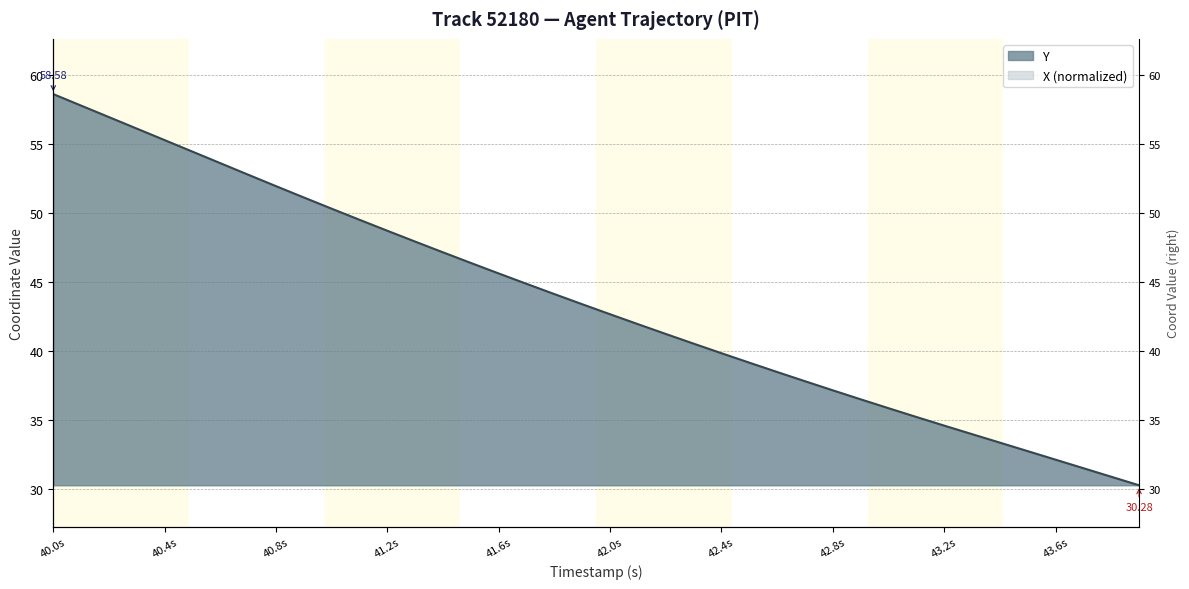

True or false: X and Y cross at least once.

False